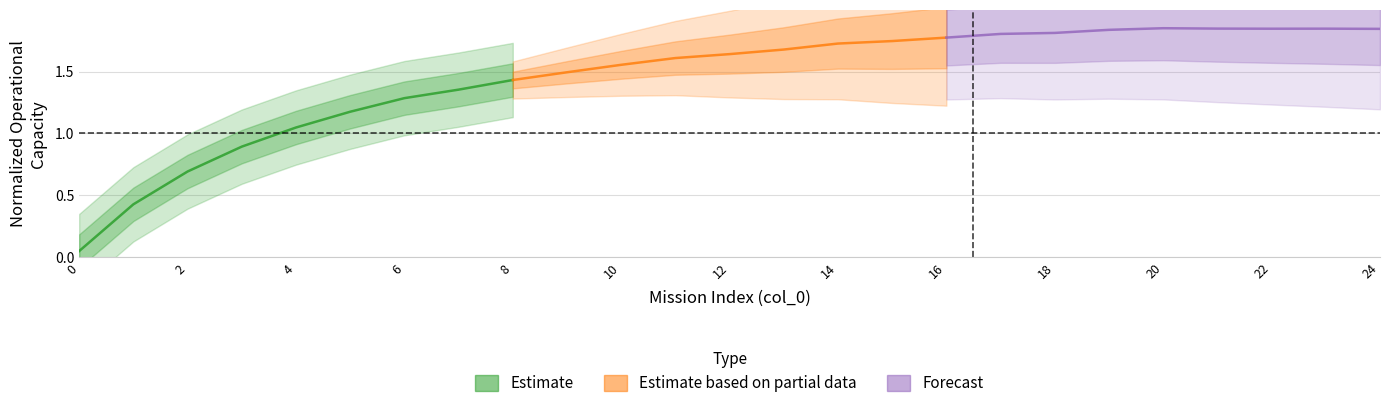

Rank the series by their maximum value, from lowest to highest.

Estimate, Estimate based on partial data, Forecast